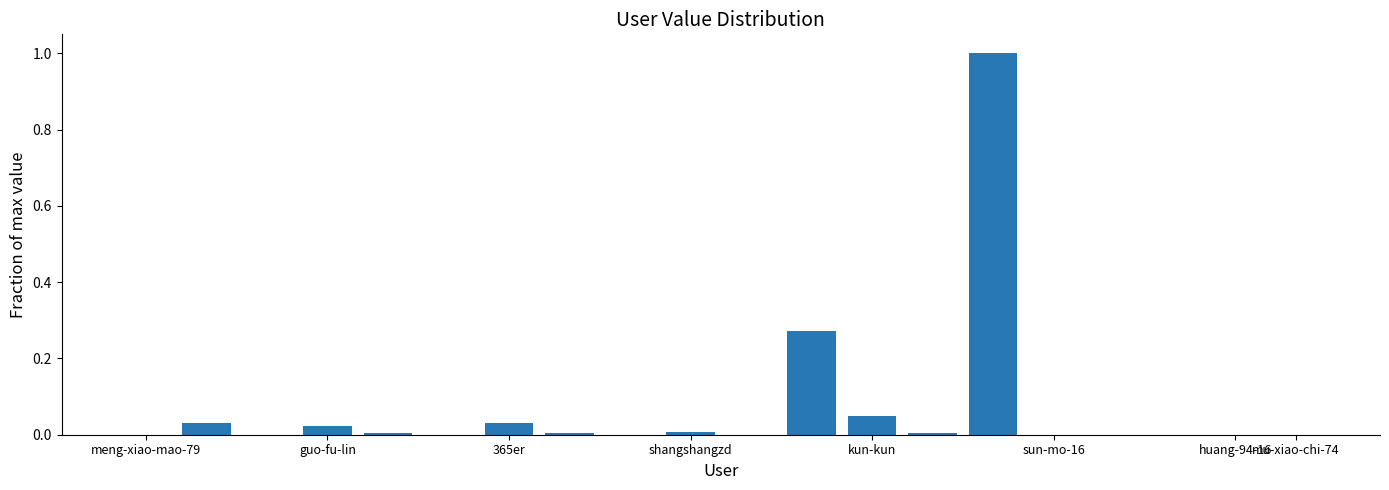

What is the maximum value shown in the chart?

1.0